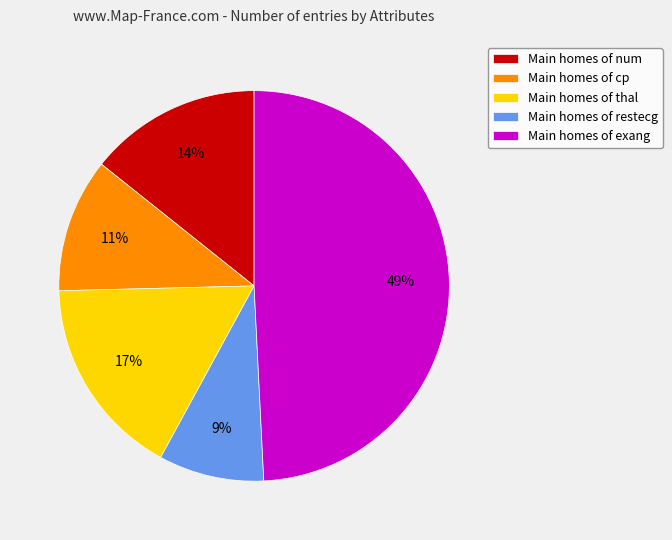

To the nearest percent, what is the average slice percentage?

20%